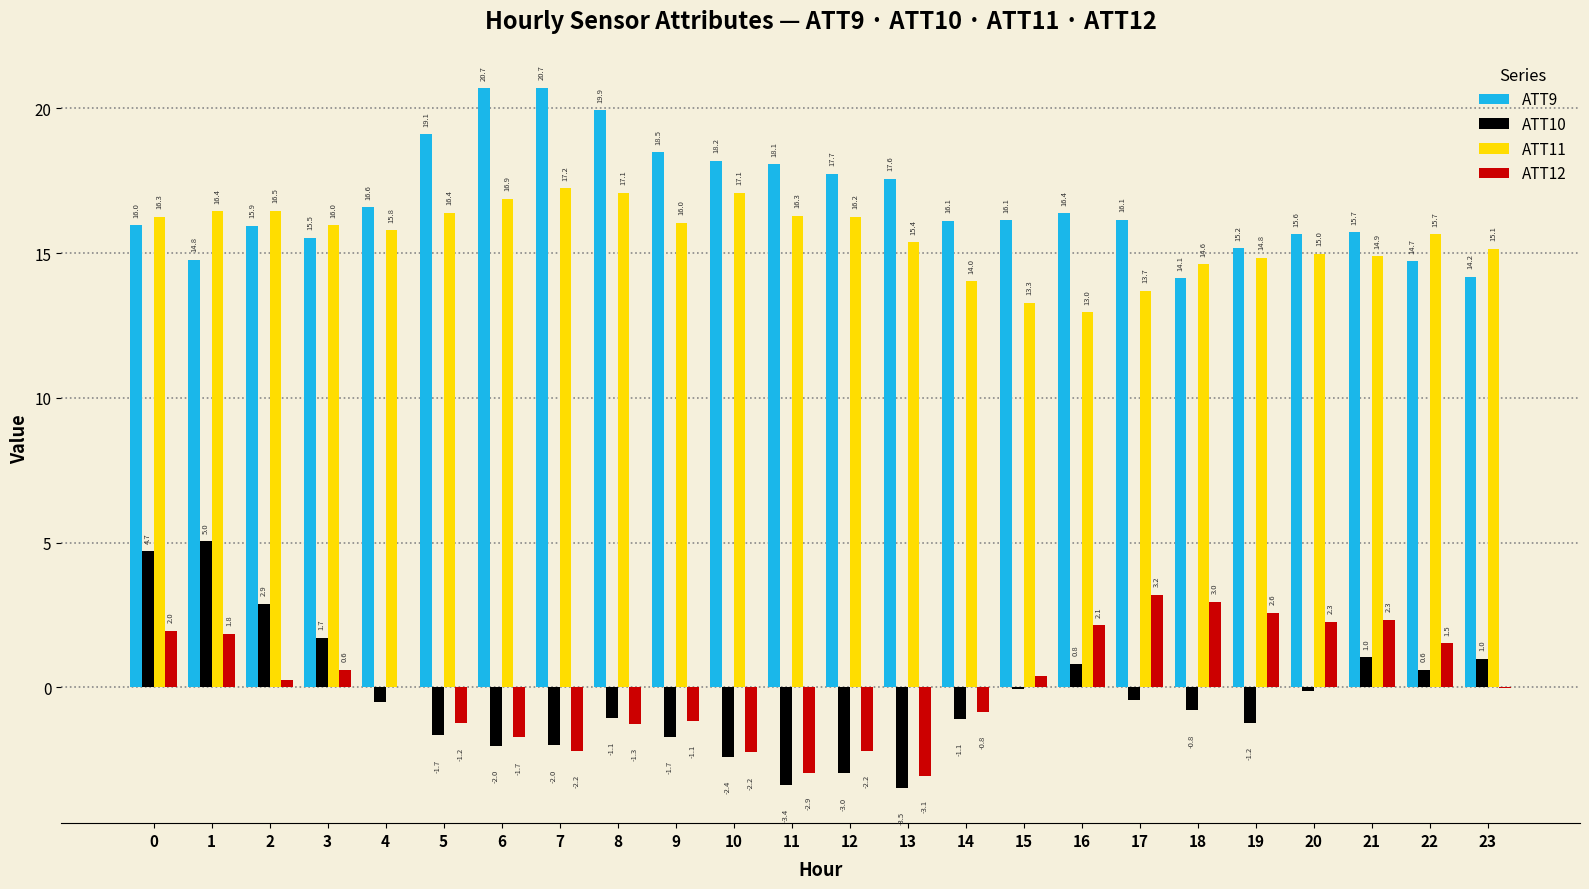

How many series are shown in this chart?

4